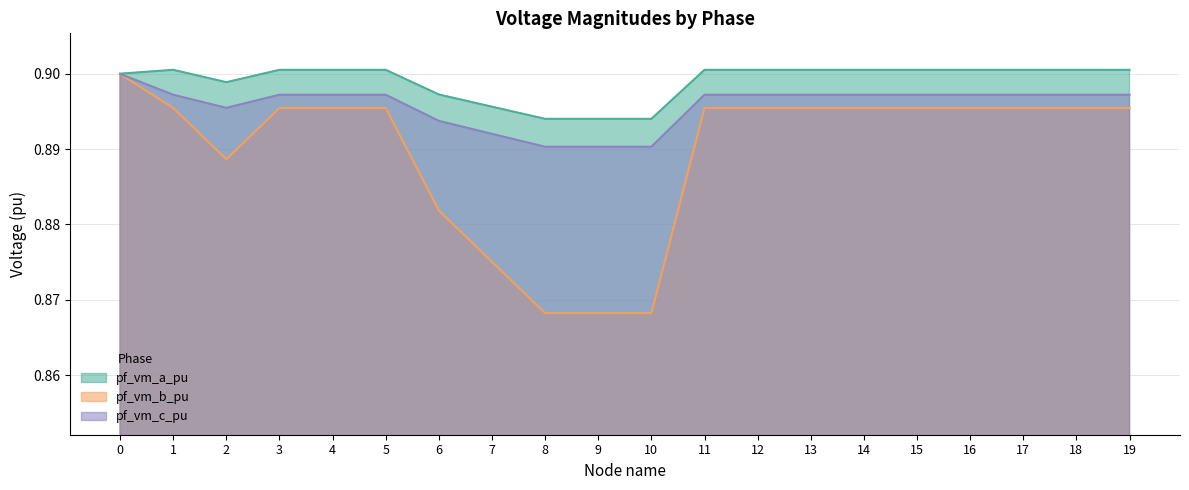

What are all the series names shown in the legend?

pf_vm_a_pu, pf_vm_b_pu, pf_vm_c_pu